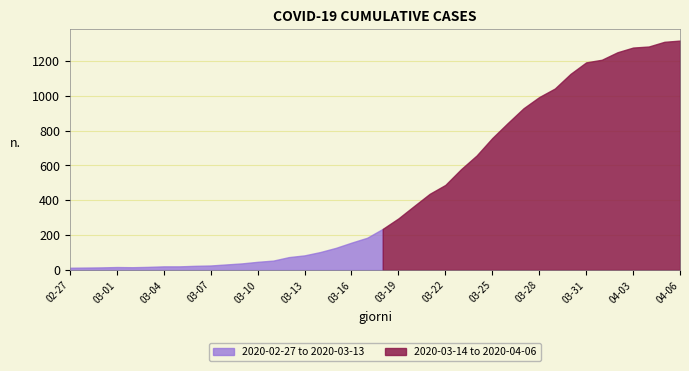

What is the difference between the values at 2020-02-29 and 2020-04-01?

1191